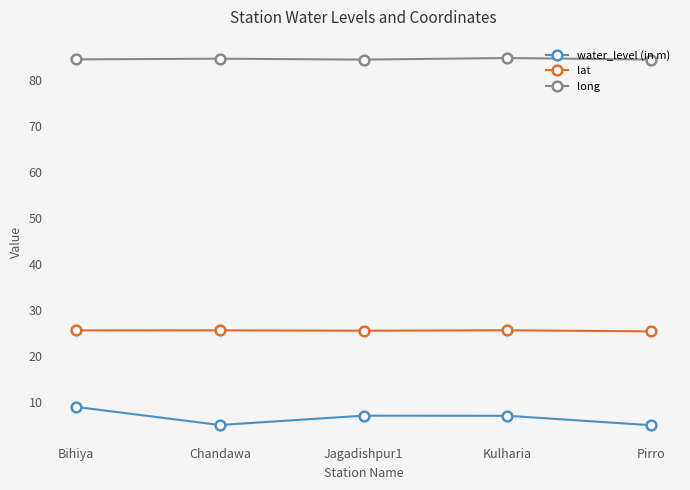

In lat, how many points are lower than both neighbors (excluding endpoints)?

1